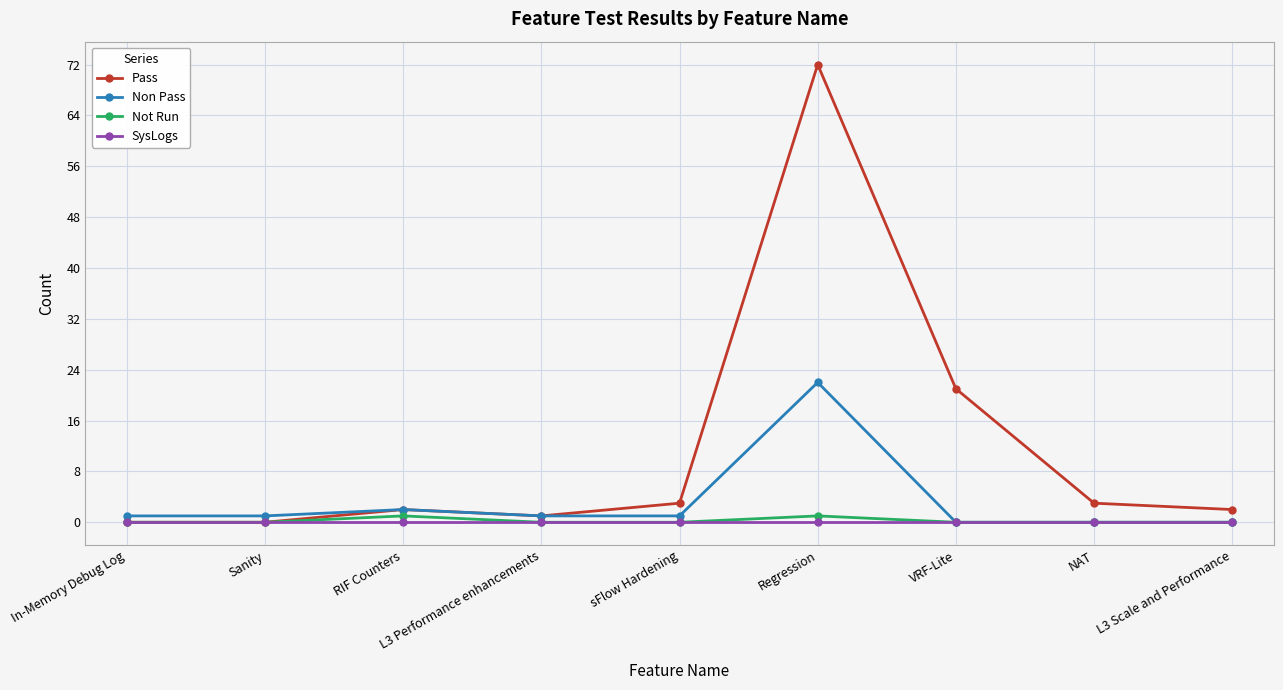

Where is Pass nearest to the value 36?

VRF-Lite